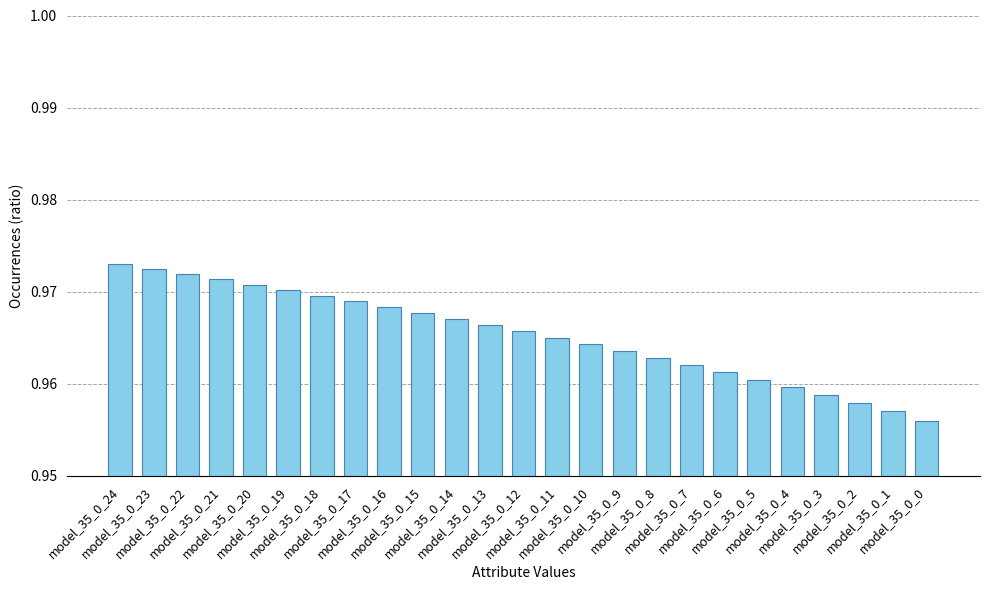

Does the chart contain stacked bars?

No